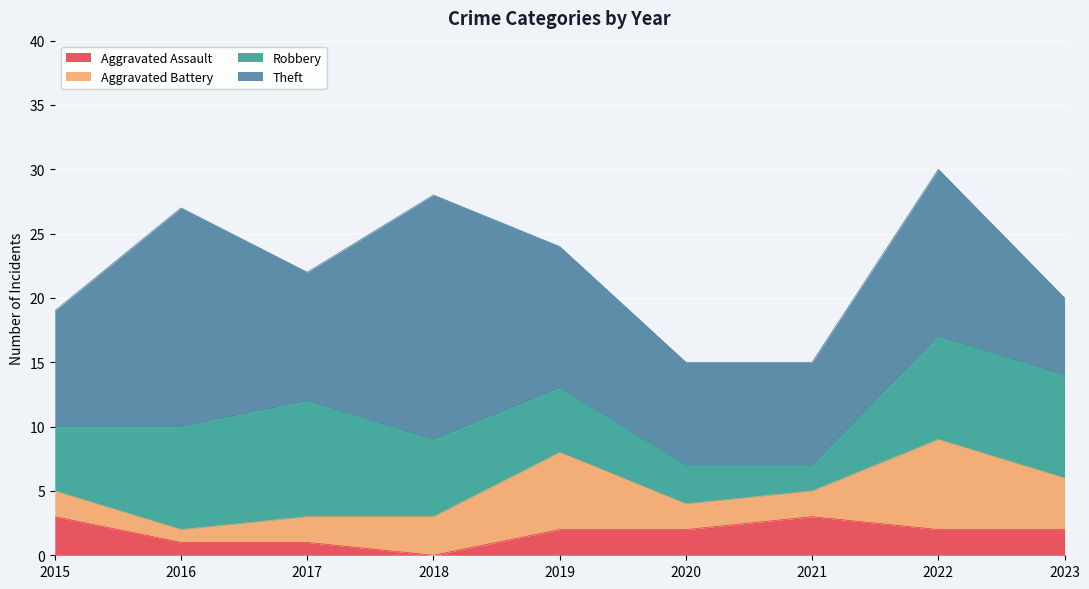

What is the value of the Robbery point at the 4th from the left?

6